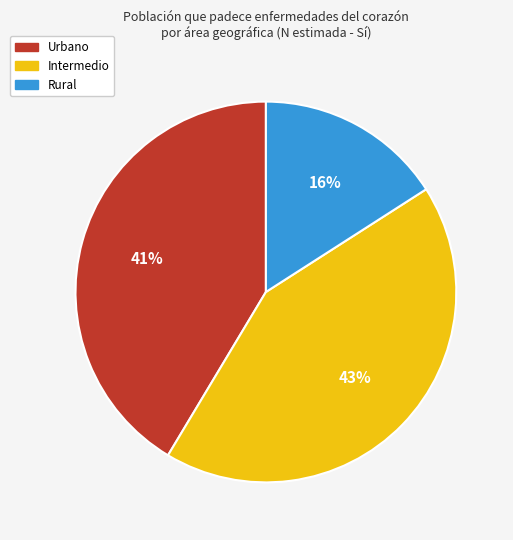

The Rural slice represents 16% of the pie. True or false?

True